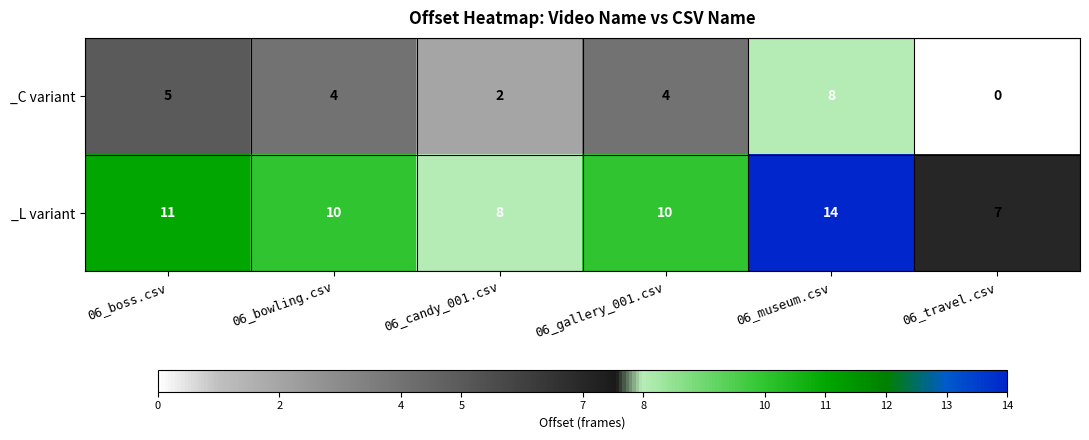

Rank the series by their maximum value, from highest to lowest.

_L variant, _C variant